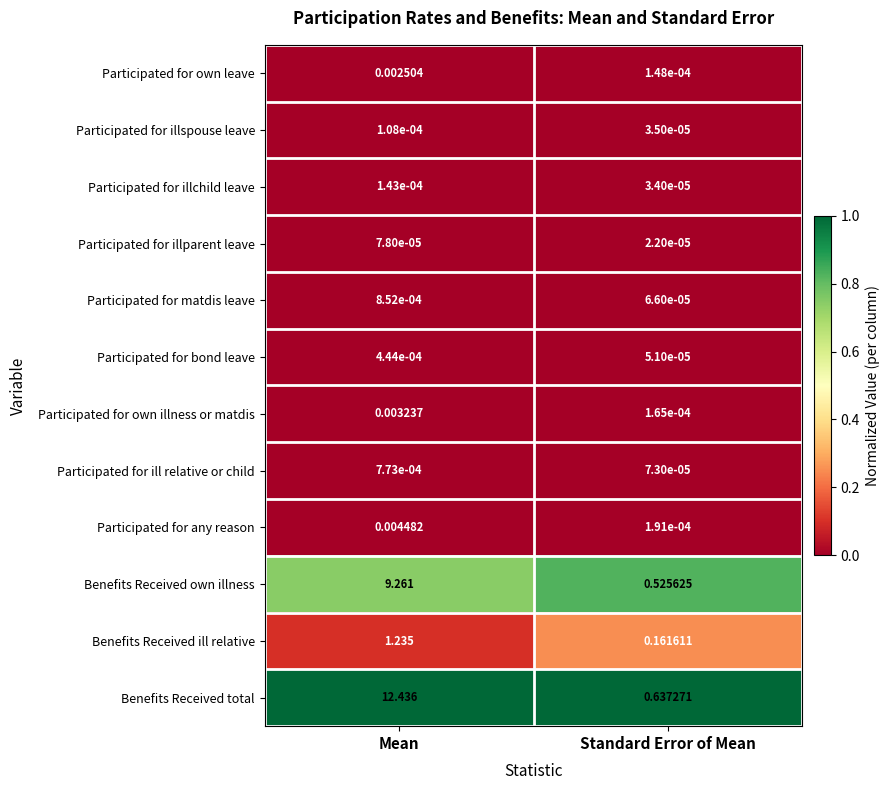

Between Mean and Standard Error of Mean, which series saw the biggest shift?

Benefits Received total